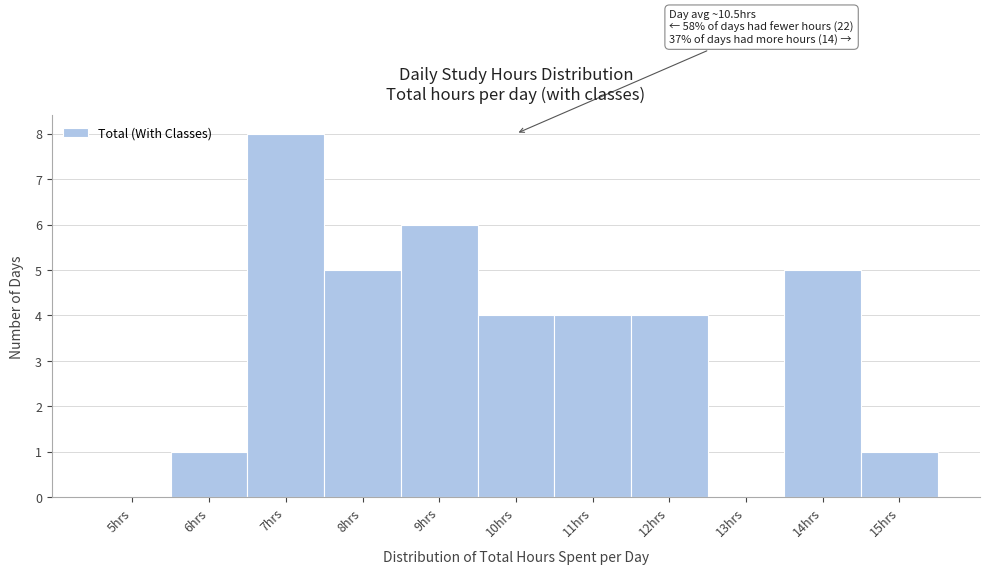

Reading left to right, transcribe all the data shown in this chart.

5hrs=0	6hrs=1	7hrs=8	8hrs=5	9hrs=6	10hrs=4	11hrs=4	12hrs=4	13hrs=0	14hrs=5	15hrs=1